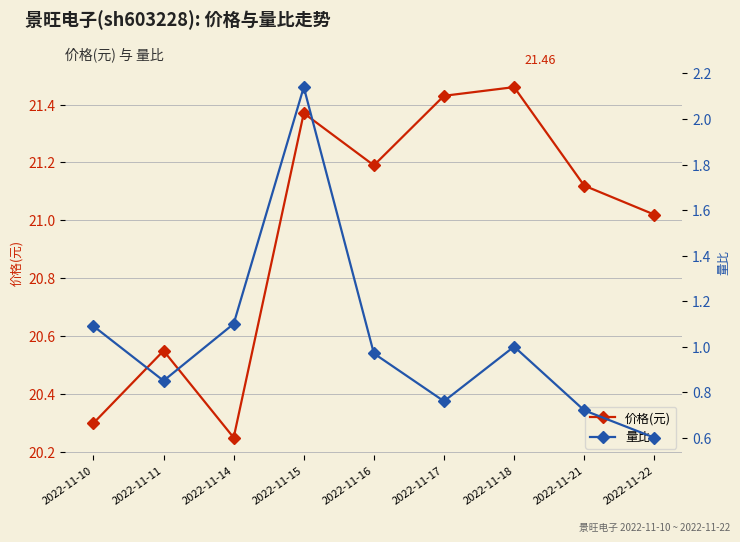

What is the greatest value displayed?

21.5